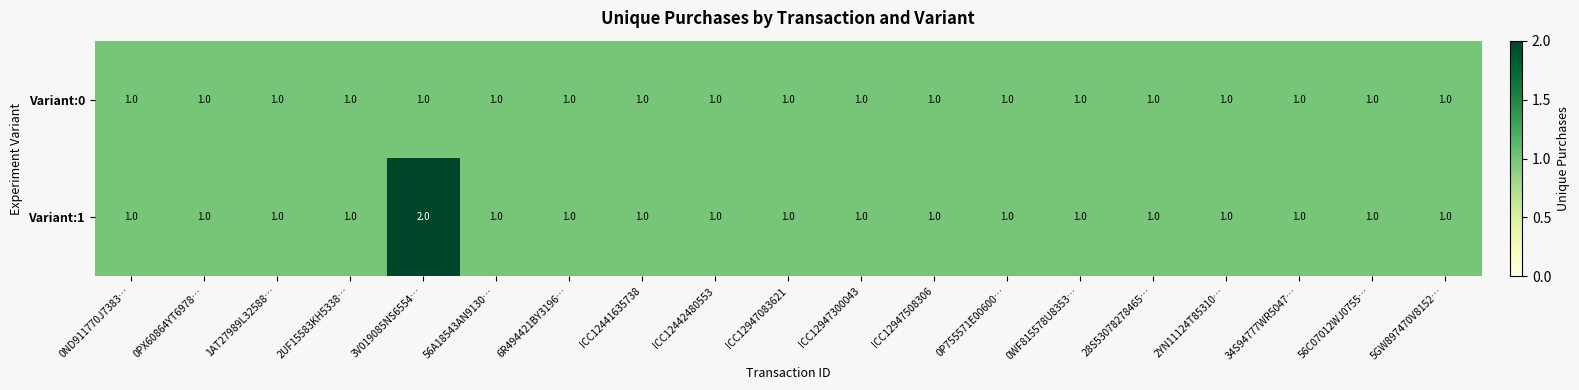

What is the total value across all series at 0PX60864YT6978…?

2